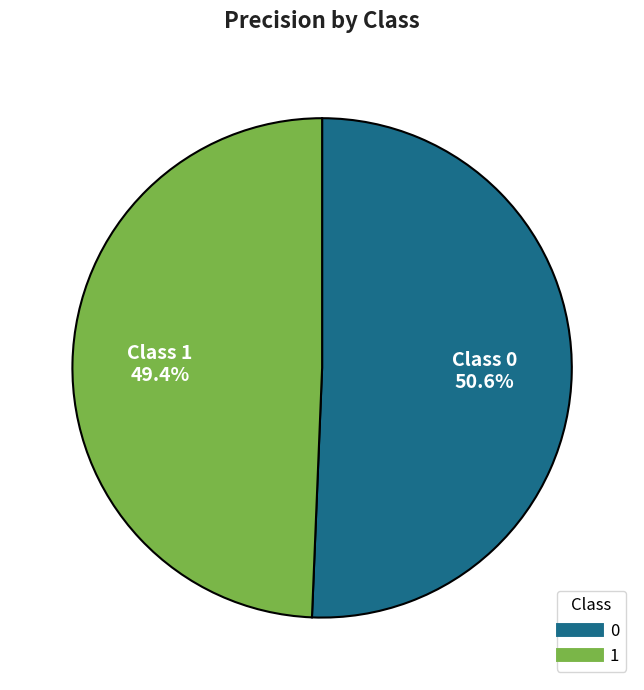

What is the smallest slice in the pie chart?

1